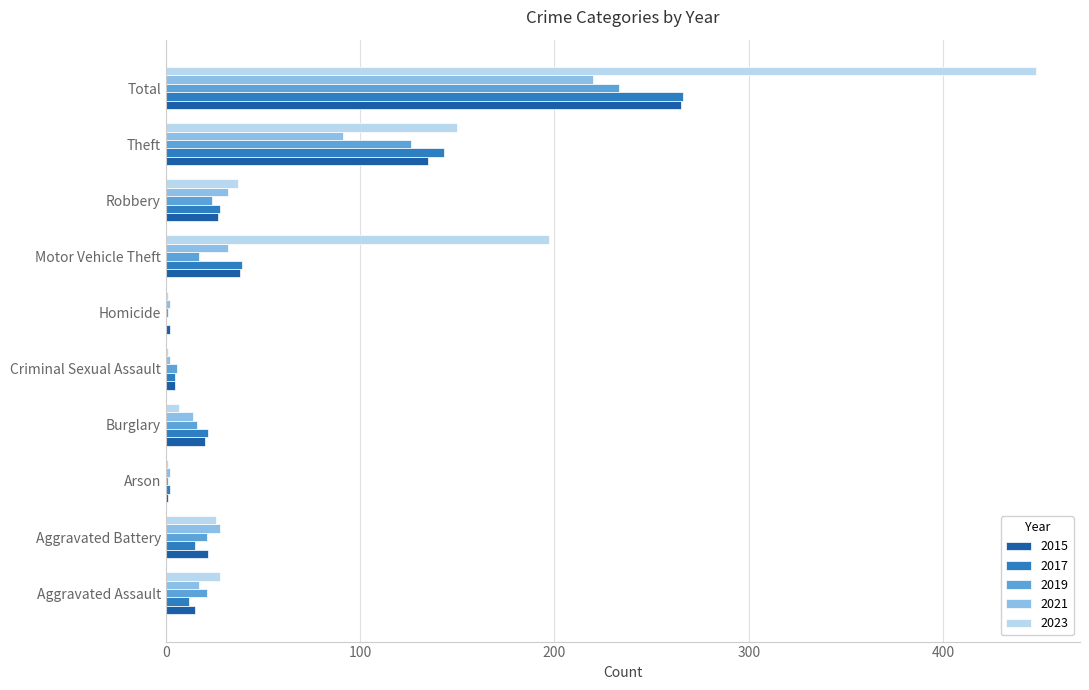

At which category is the sum across all series the highest?

Total